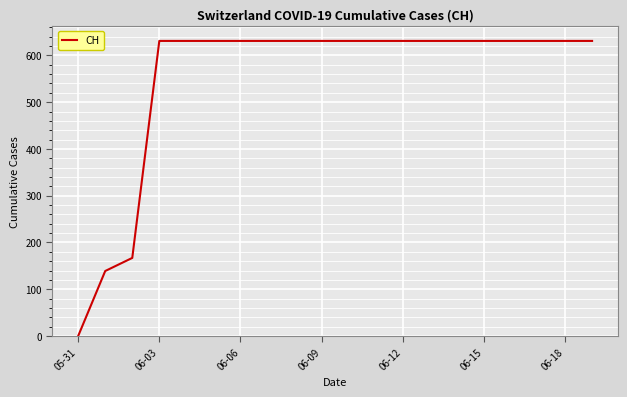

What is the greatest value displayed?

631